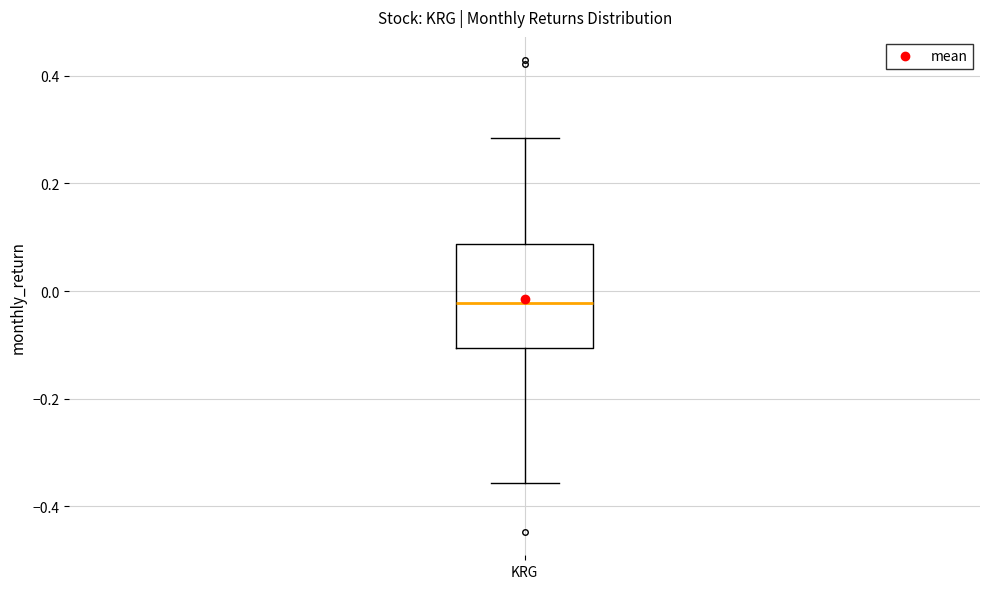

Where does the lower whisker of the box for KRG end on the y-axis? The values are not printed on the chart, so give them approximately, as read against the axis.

-0.36